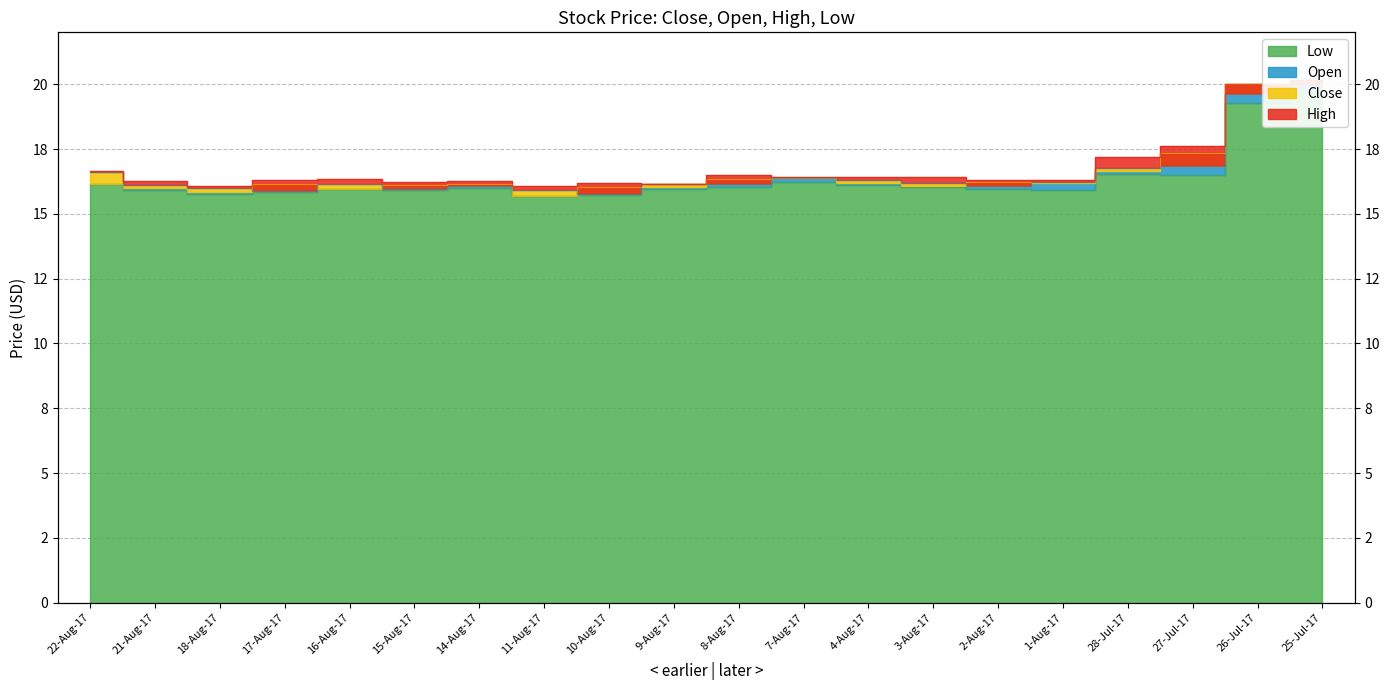

Reading left to right, transcribe all the data shown in this chart.

Close: 22-Aug-17=16.6	21-Aug-17=16.1	18-Aug-17=16.0	17-Aug-17=15.9	16-Aug-17=16.2	15-Aug-17=15.9	14-Aug-17=16.1	11-Aug-17=15.9	10-Aug-17=15.8	9-Aug-17=16.1	8-Aug-17=16.1	7-Aug-17=16.4	4-Aug-17=16.3	3-Aug-17=16.2	2-Aug-17=16.1	1-Aug-17=16.2	28-Jul-17=16.8	27-Jul-17=16.8	26-Jul-17=19.6	25-Jul-17=20.0
Open: 22-Aug-17=16.1	21-Aug-17=16.0	18-Aug-17=15.8	17-Aug-17=16.1	16-Aug-17=16.0	15-Aug-17=16.1	14-Aug-17=16.1	11-Aug-17=15.7	10-Aug-17=16.0	9-Aug-17=16.0	8-Aug-17=16.3	7-Aug-17=16.4	4-Aug-17=16.2	3-Aug-17=16.1	2-Aug-17=16.2	1-Aug-17=16.2	28-Jul-17=16.7	27-Jul-17=17.4	26-Jul-17=20.0	25-Jul-17=20.0
High: 22-Aug-17=16.6	21-Aug-17=16.2	18-Aug-17=16.1	17-Aug-17=16.3	16-Aug-17=16.4	15-Aug-17=16.2	14-Aug-17=16.3	11-Aug-17=16.1	10-Aug-17=16.2	9-Aug-17=16.2	8-Aug-17=16.5	7-Aug-17=16.4	4-Aug-17=16.4	3-Aug-17=16.4	2-Aug-17=16.3	1-Aug-17=16.3	28-Jul-17=17.2	27-Jul-17=17.6	26-Jul-17=20.0	25-Jul-17=20.2
Low: 22-Aug-17=16.1	21-Aug-17=15.9	18-Aug-17=15.8	17-Aug-17=15.9	16-Aug-17=16.0	15-Aug-17=15.9	14-Aug-17=16.0	11-Aug-17=15.7	10-Aug-17=15.7	9-Aug-17=16.0	8-Aug-17=16.1	7-Aug-17=16.2	4-Aug-17=16.1	3-Aug-17=16.1	2-Aug-17=15.9	1-Aug-17=15.9	28-Jul-17=16.5	27-Jul-17=16.5	26-Jul-17=19.3	25-Jul-17=19.7